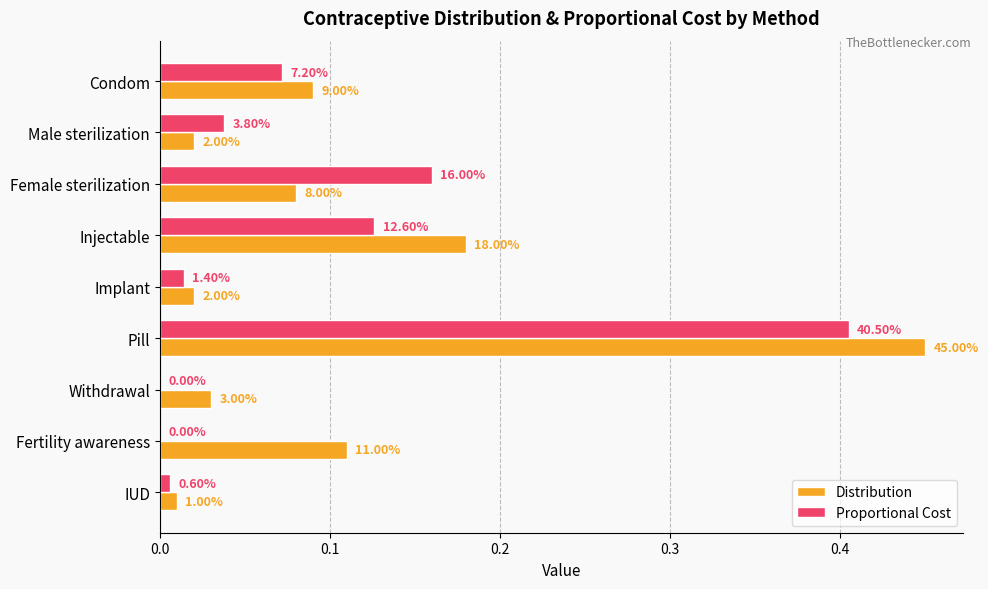

What are all the series names shown in the legend?

Distribution, Proportional Cost